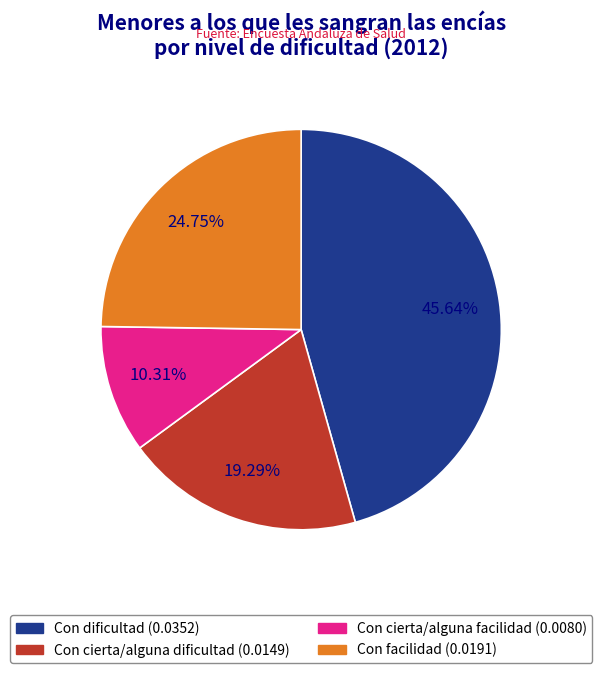

What is the smallest slice in the pie chart?

Con cierta/alguna facilidad